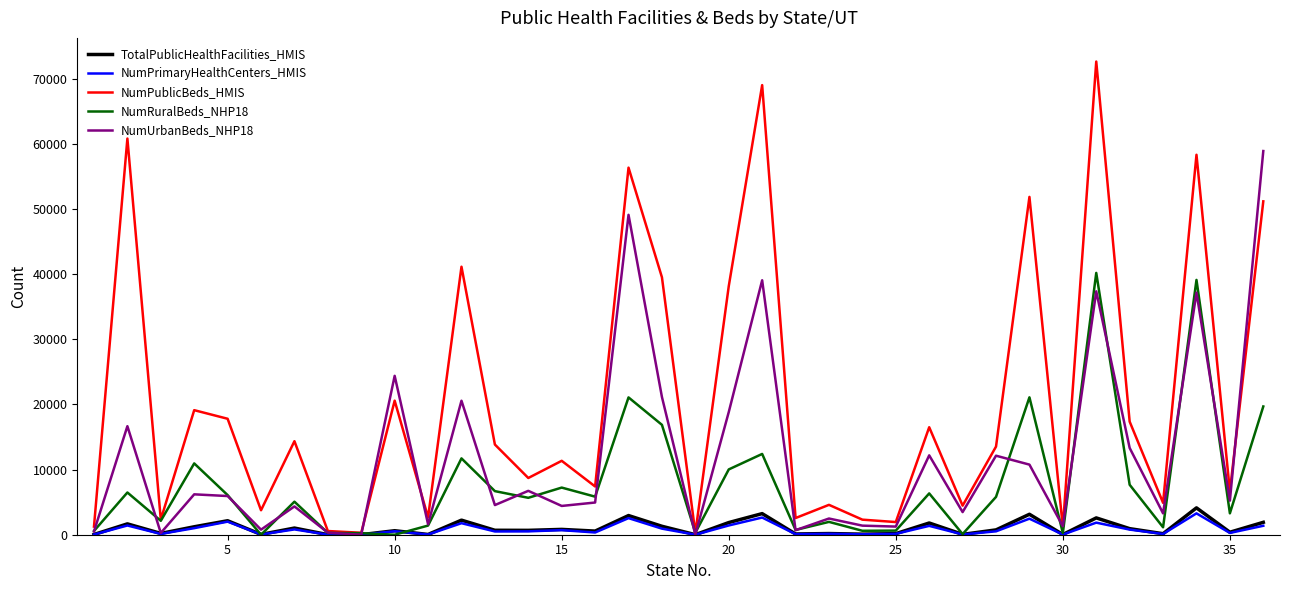

What is the difference between the second highest and second lowest values in the NumUrbanBeds_NHP18 series?

49093